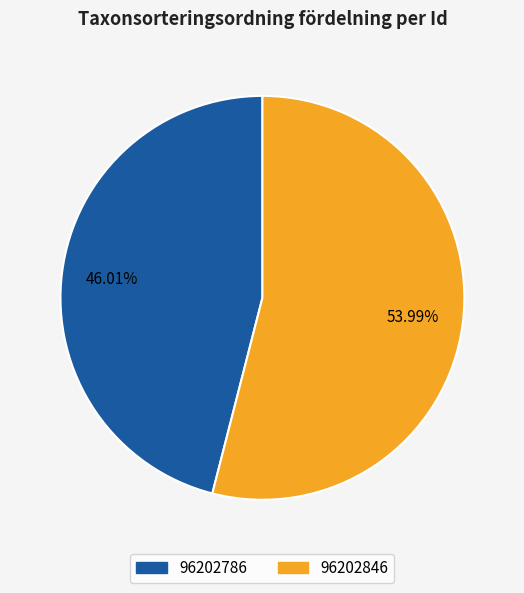

True or false: 96202786 accounts for 60% of the total.

False